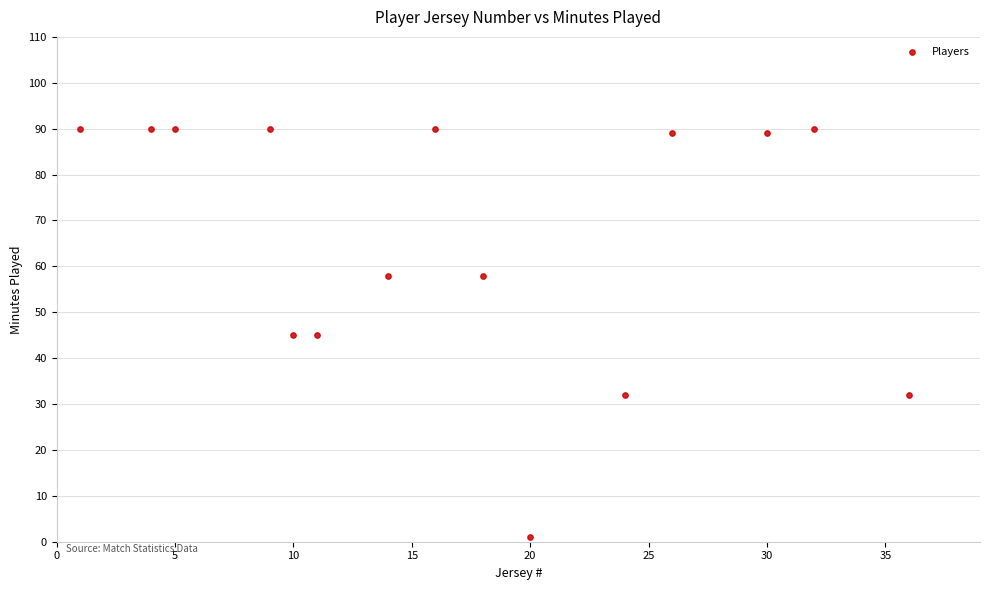

What is the range of Y values (max minus min)?

89